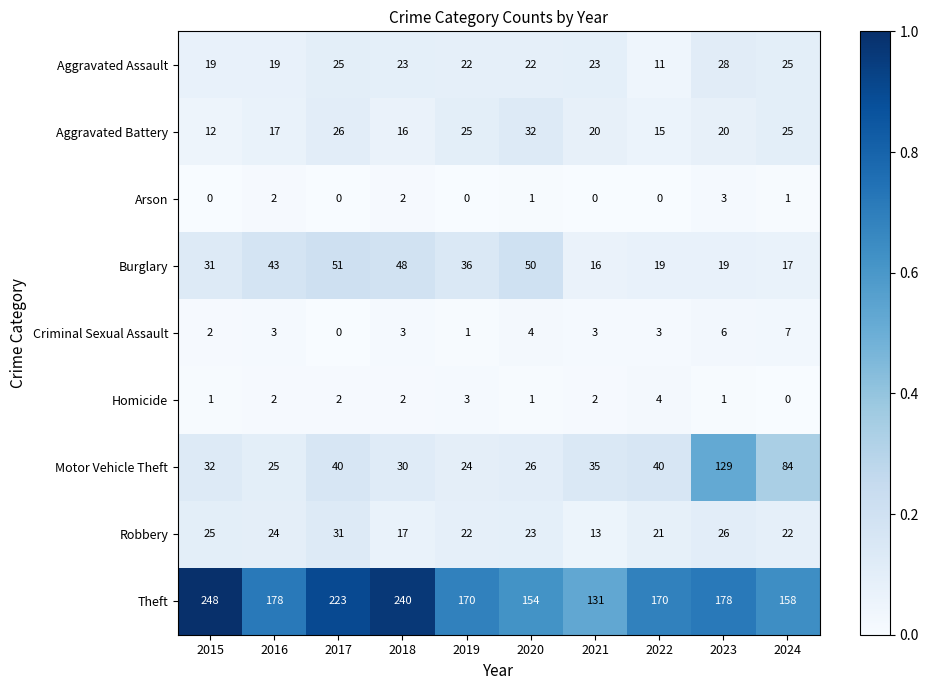

What is the difference between the second highest and minimum values in the Aggravated Battery series?

14